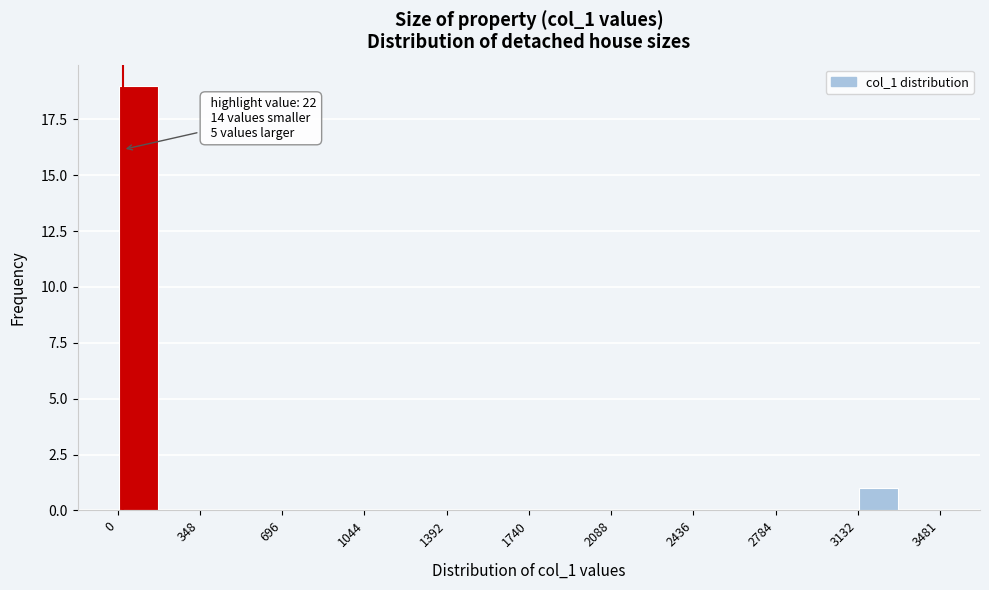

Around what value on the x-axis is the tallest bar? Give the approximate position of its centre, as read against the axis.

100